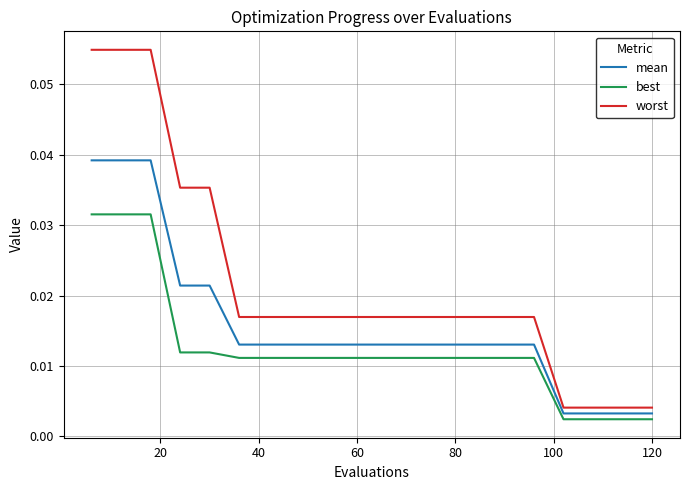

How many lines are shown in the chart?

3